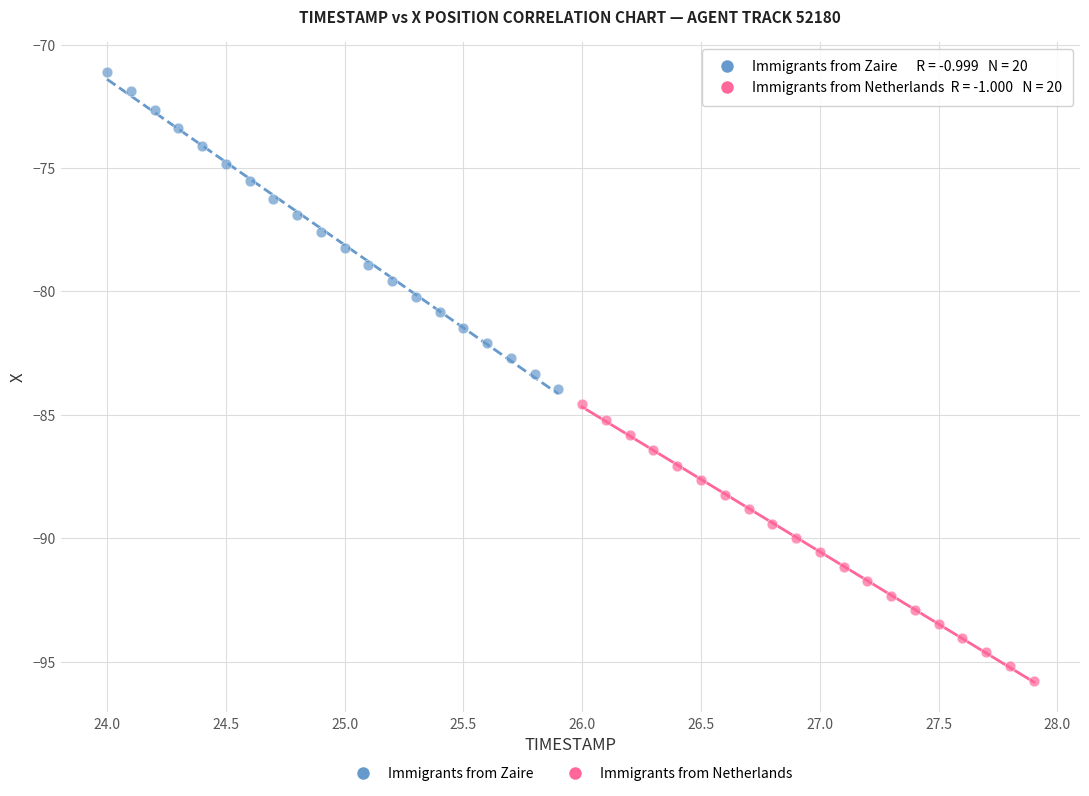

Which series reaches the minimum Y coordinate?

Immigrants from Netherlands